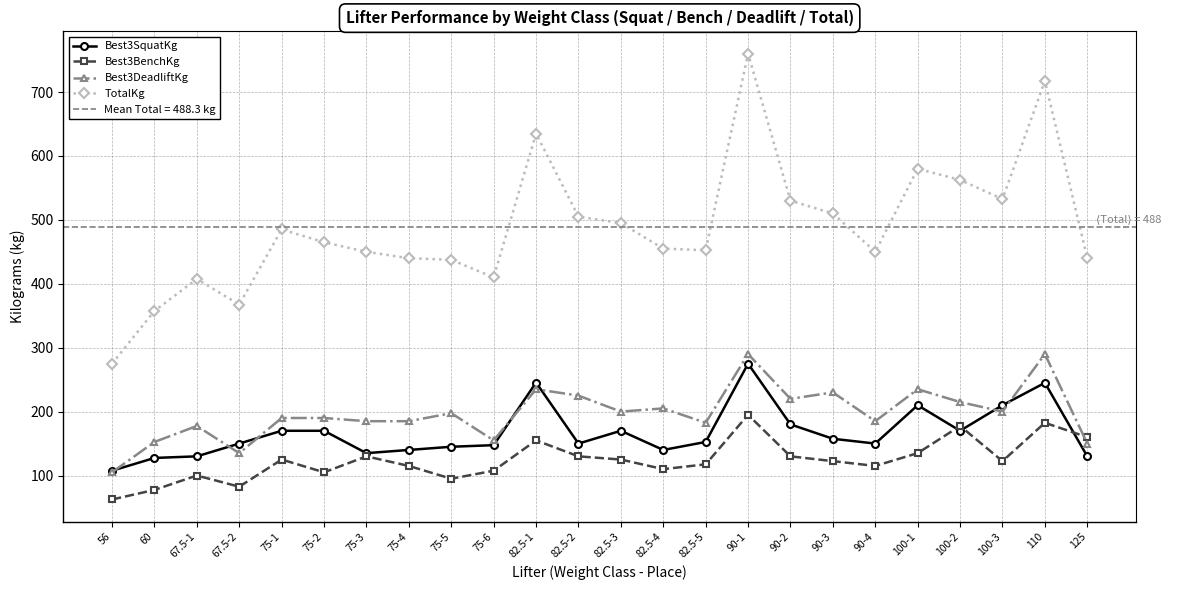

At 75-4, list the series in order from largest to smallest.

TotalKg, Best3DeadliftKg, Best3SquatKg, Best3BenchKg